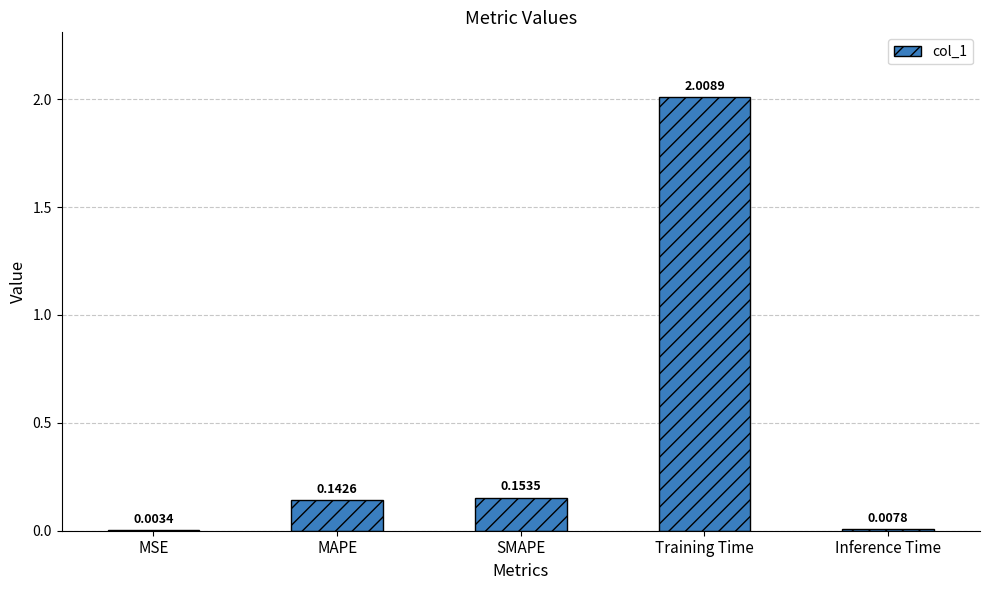

Where is the data nearest to the value 1?

SMAPE